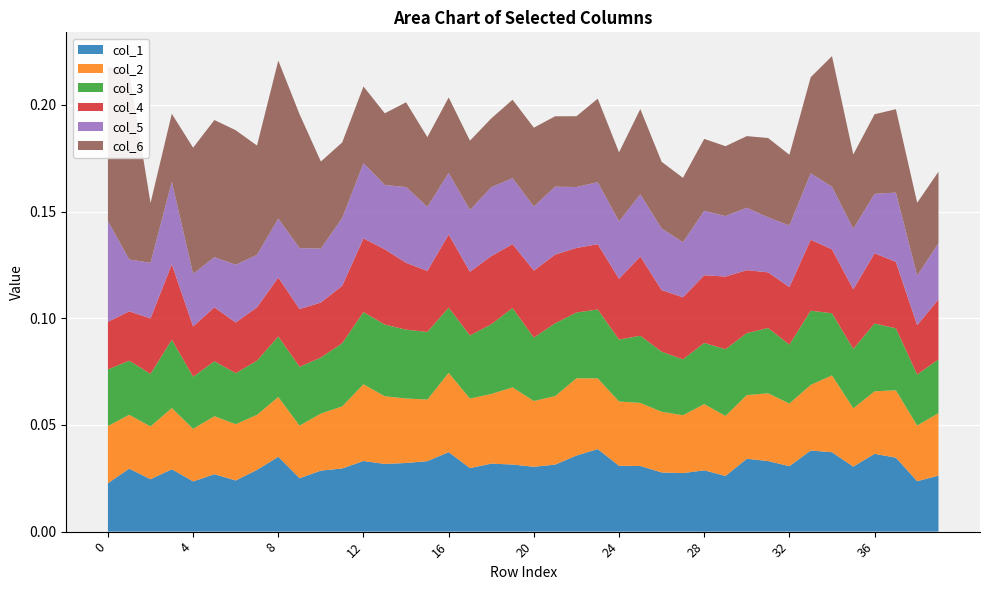

Reading left to right, what are all the values shown in this chart?

col_1: 0.0	0.0	0.0	0.0	0.0	0.0	0.0	0.0	0.0	0.0	0.0	0.0	0.0	0.0	0.0	0.0	0.0	0.0	0.0	0.0	0.0	0.0	0.0	0.0	0.0	0.0	0.0	0.0	0.0	0.0	0.0	0.0	0.0	0.0	0.0	0.0	0.0	0.0	0.0	0.0
col_2: 0.0	0.0	0.0	0.0	0.0	0.0	0.0	0.0	0.0	0.0	0.0	0.0	0.0	0.0	0.0	0.0	0.0	0.0	0.0	0.0	0.0	0.0	0.0	0.0	0.0	0.0	0.0	0.0	0.0	0.0	0.0	0.0	0.0	0.0	0.0	0.0	0.0	0.0	0.0	0.0
col_3: 0.0	0.0	0.0	0.0	0.0	0.0	0.0	0.0	0.0	0.0	0.0	0.0	0.0	0.0	0.0	0.0	0.0	0.0	0.0	0.0	0.0	0.0	0.0	0.0	0.0	0.0	0.0	0.0	0.0	0.0	0.0	0.0	0.0	0.0	0.0	0.0	0.0	0.0	0.0	0.0
col_4: 0.0	0.0	0.0	0.0	0.0	0.0	0.0	0.0	0.0	0.0	0.0	0.0	0.0	0.0	0.0	0.0	0.0	0.0	0.0	0.0	0.0	0.0	0.0	0.0	0.0	0.0	0.0	0.0	0.0	0.0	0.0	0.0	0.0	0.0	0.0	0.0	0.0	0.0	0.0	0.0
col_5: 0.0	0.0	0.0	0.0	0.0	0.0	0.0	0.0	0.0	0.0	0.0	0.0	0.0	0.0	0.0	0.0	0.0	0.0	0.0	0.0	0.0	0.0	0.0	0.0	0.0	0.0	0.0	0.0	0.0	0.0	0.0	0.0	0.0	0.0	0.0	0.0	0.0	0.0	0.0	0.0
col_6: 0.1	0.1	0.0	0.0	0.1	0.1	0.1	0.1	0.1	0.1	0.0	0.0	0.0	0.0	0.0	0.0	0.0	0.0	0.0	0.0	0.0	0.0	0.0	0.0	0.0	0.0	0.0	0.0	0.0	0.0	0.0	0.0	0.0	0.0	0.1	0.0	0.0	0.0	0.0	0.0